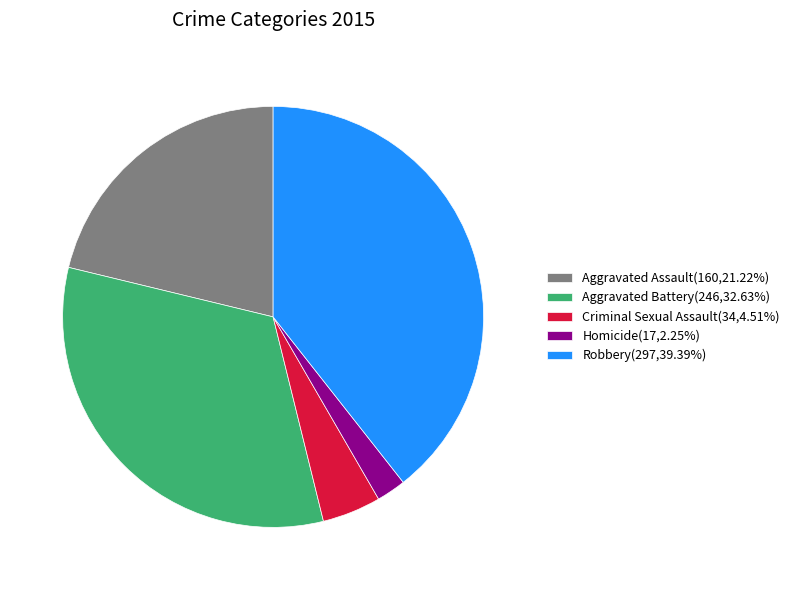

Count the number of slices in the pie.

5